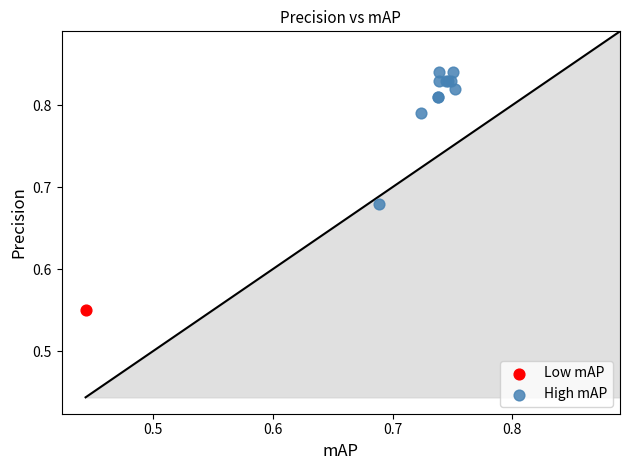

What are all the series names shown in the legend?

Low mAP, High mAP